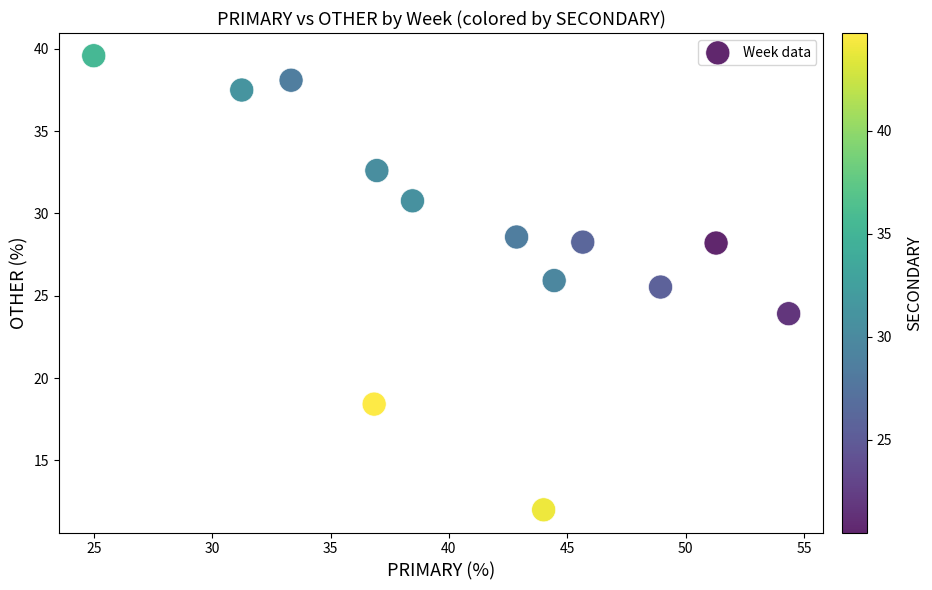

What is the range of Y values (max minus min)?

27.6